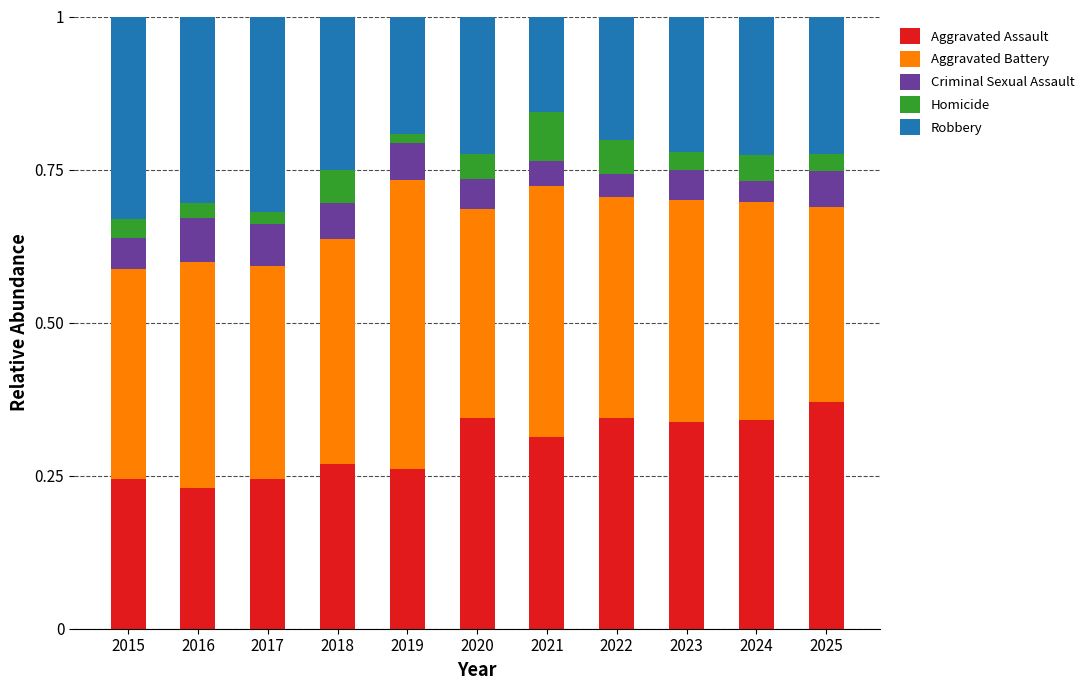

True or false: Aggravated Assault has a value of 0.2 at 2017.

True